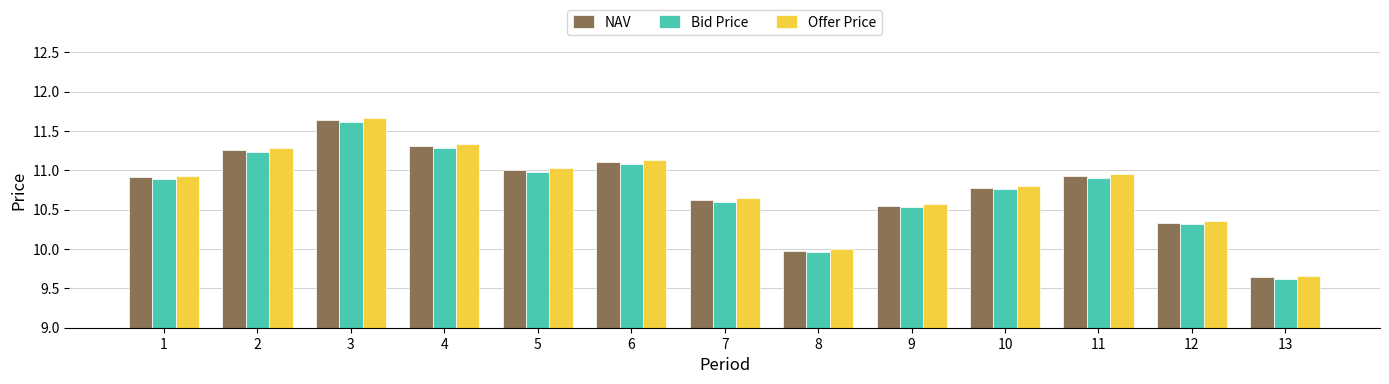

What is the difference between the NAV values at 1 and 13?

1.3